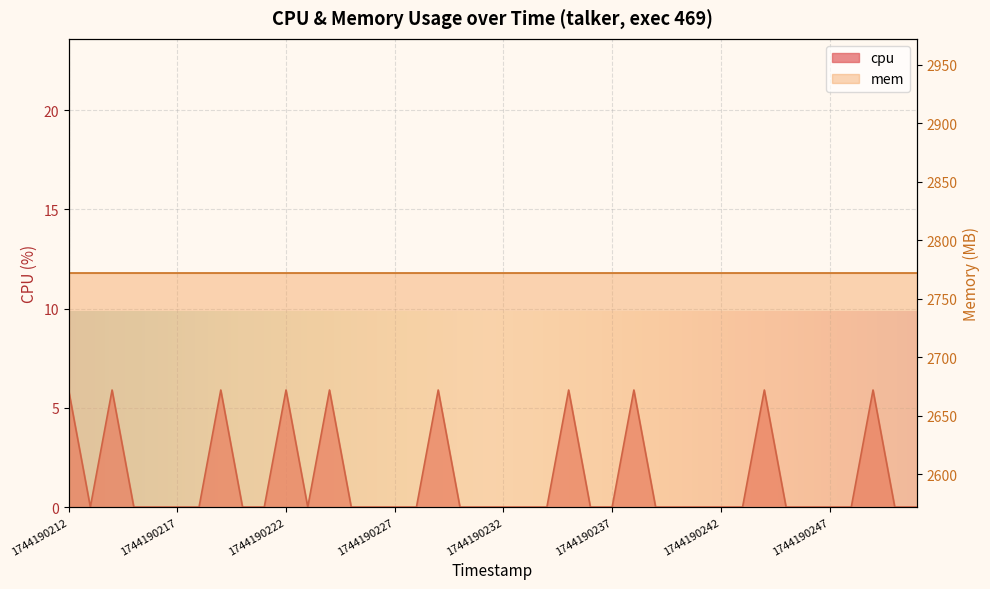

At which category does the data reach its first local valley?

1744190213